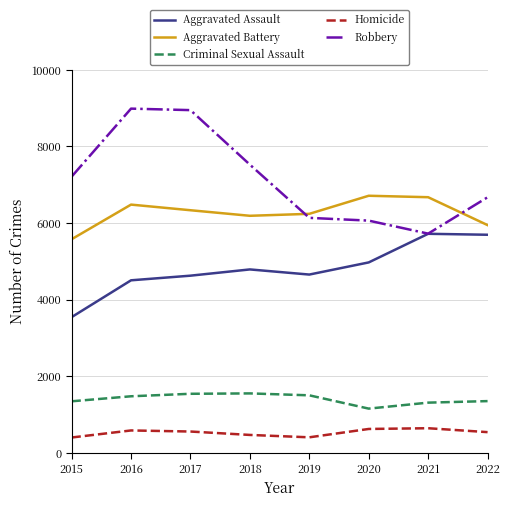

What is the lowest value of the Criminal Sexual Assault series?

1158